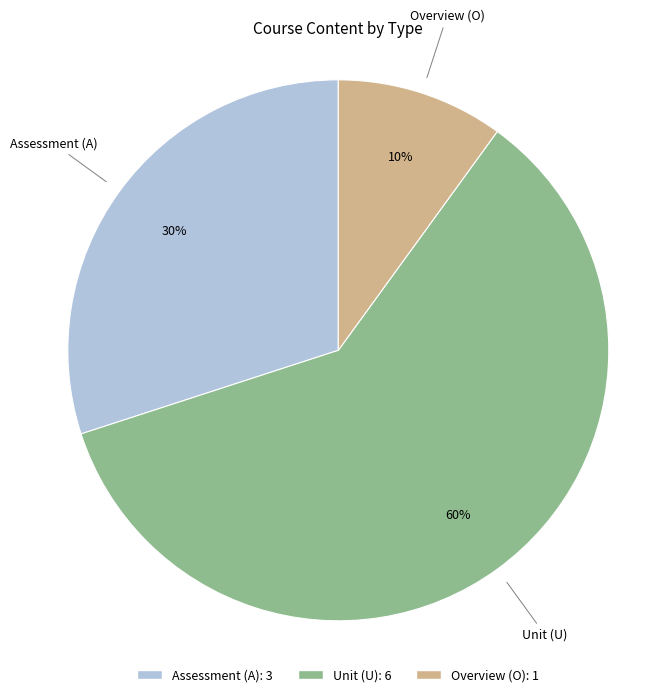

To the nearest percent, what is the difference between the largest and smallest slice percentages?

50%